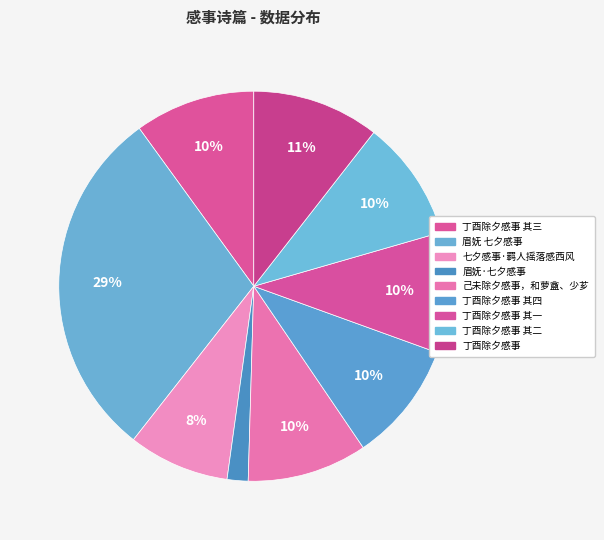

The 眉妩 七夕感事 slice represents 29% of the pie. True or false?

True